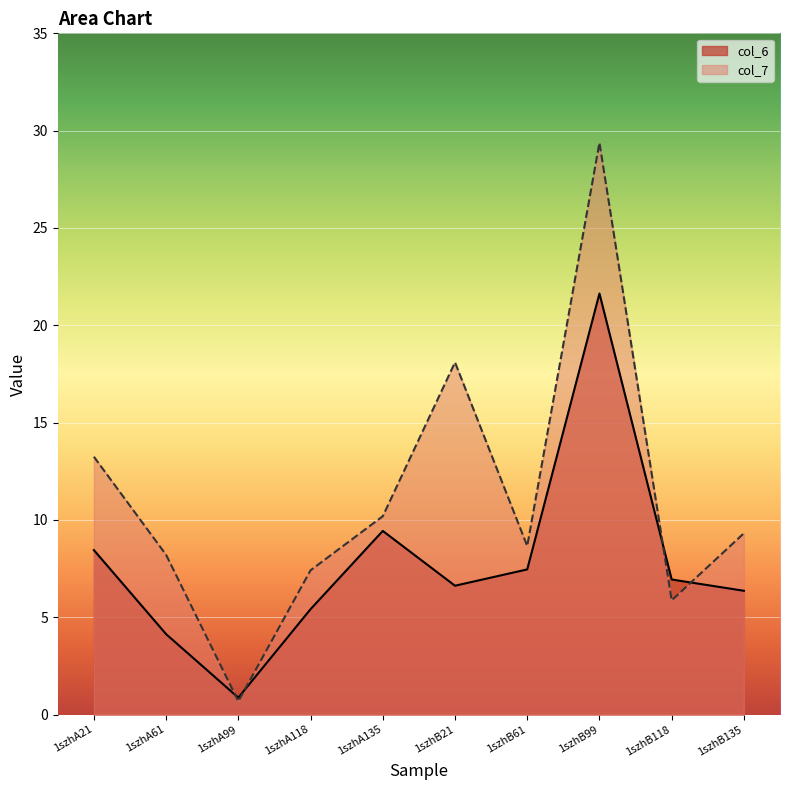

What are all the series names shown in the legend?

col_6, col_7